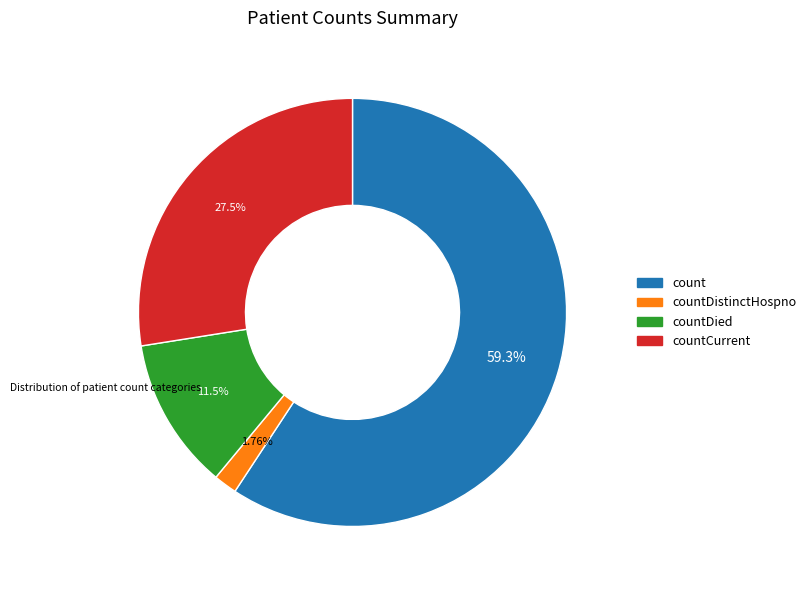

Is there a majority slice in this chart?

Yes